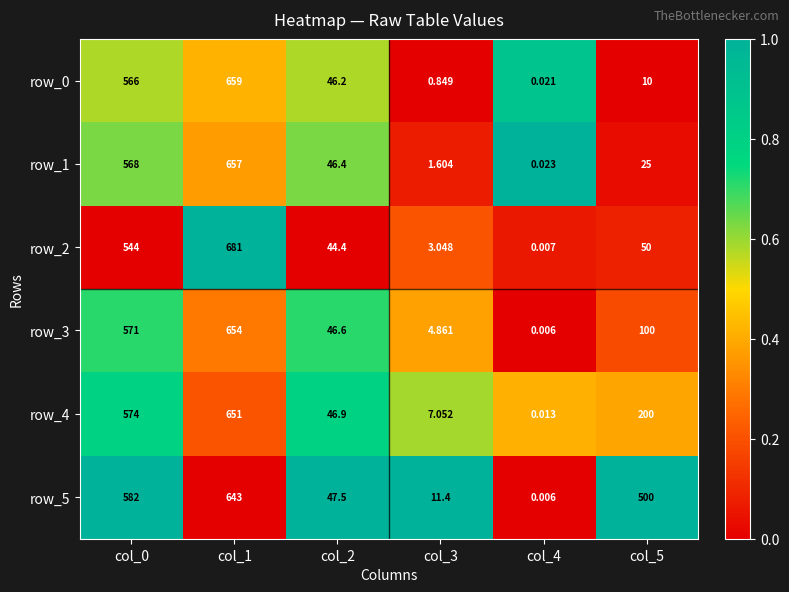

Is the value of row_0 at col_4 greater than the value of row_1 at col_0?

No